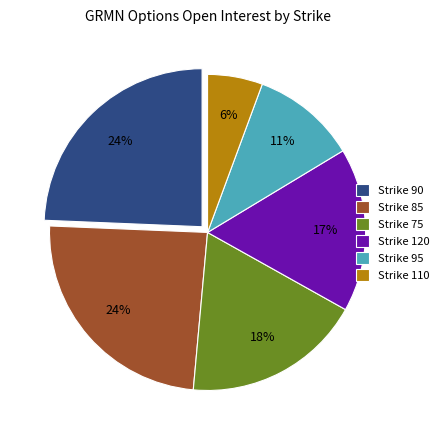

Count the number of slices in the pie.

6